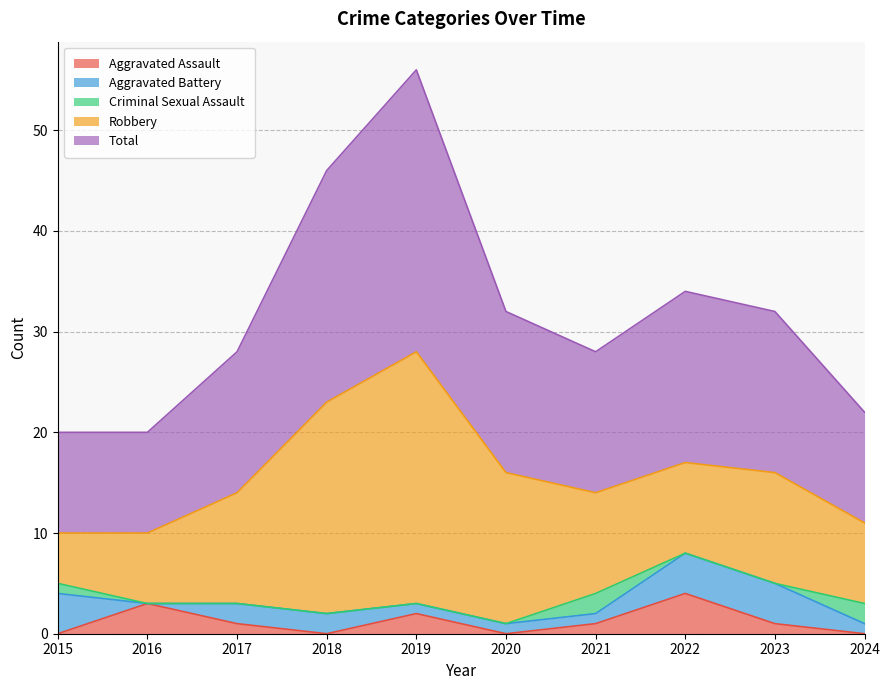

True or false: Criminal Sexual Assault and Robbery intersect in this chart.

False